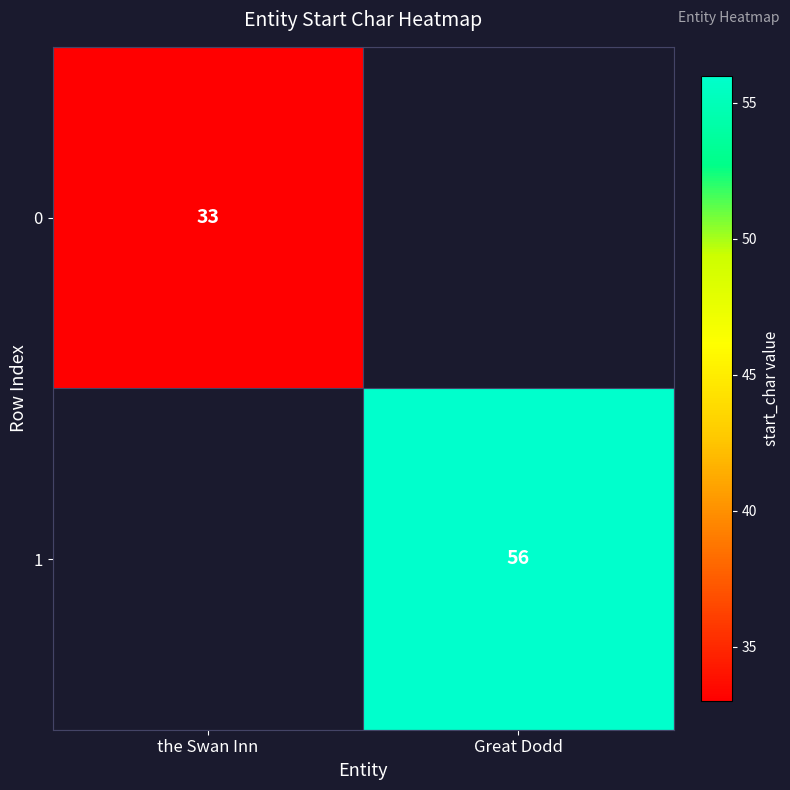

Is the value of 1 at Great Dodd greater than the value of 0 at the Swan Inn?

Yes